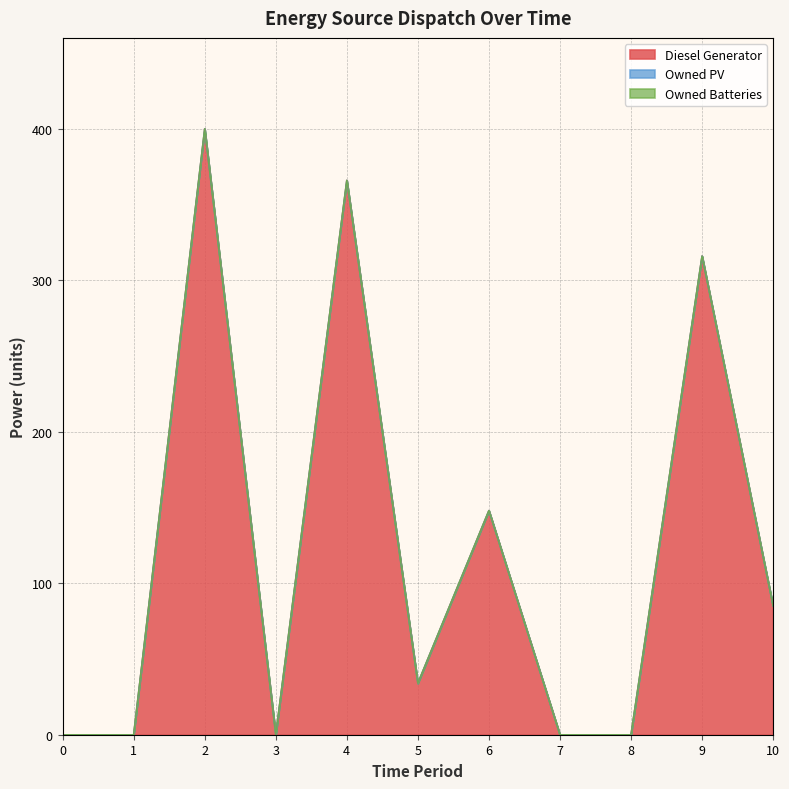

Which series has the widest spread of values?

Diesel Generator